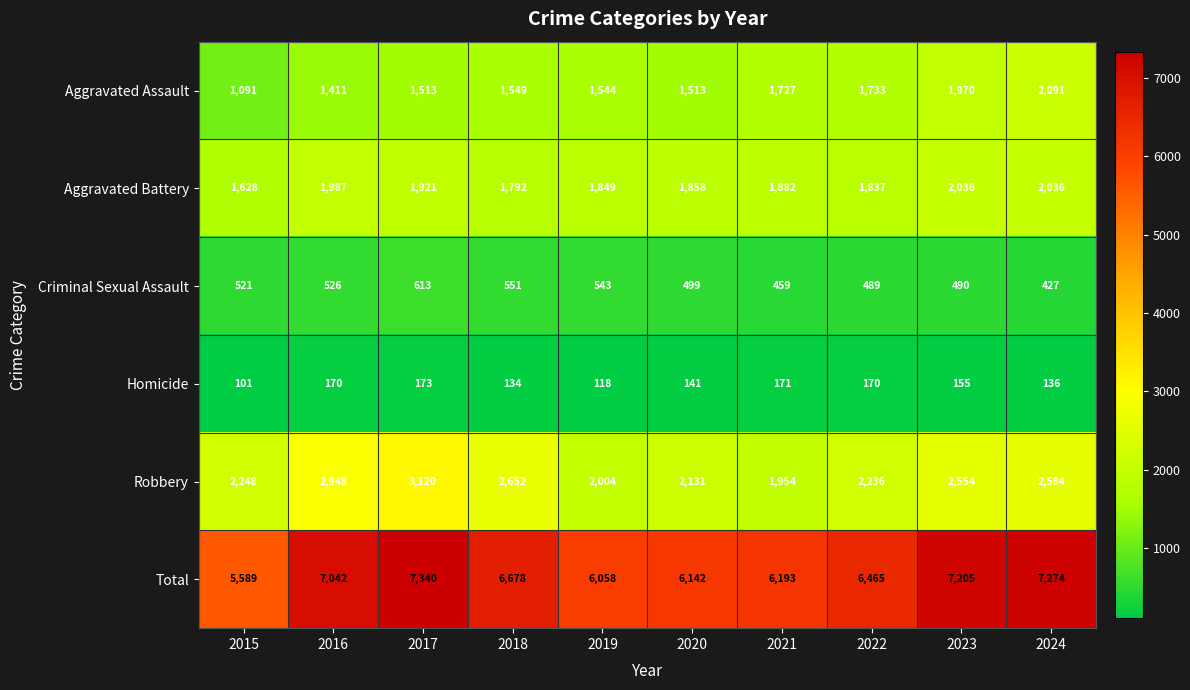

What is the difference between the Robbery values at 2019 and 2020?

127